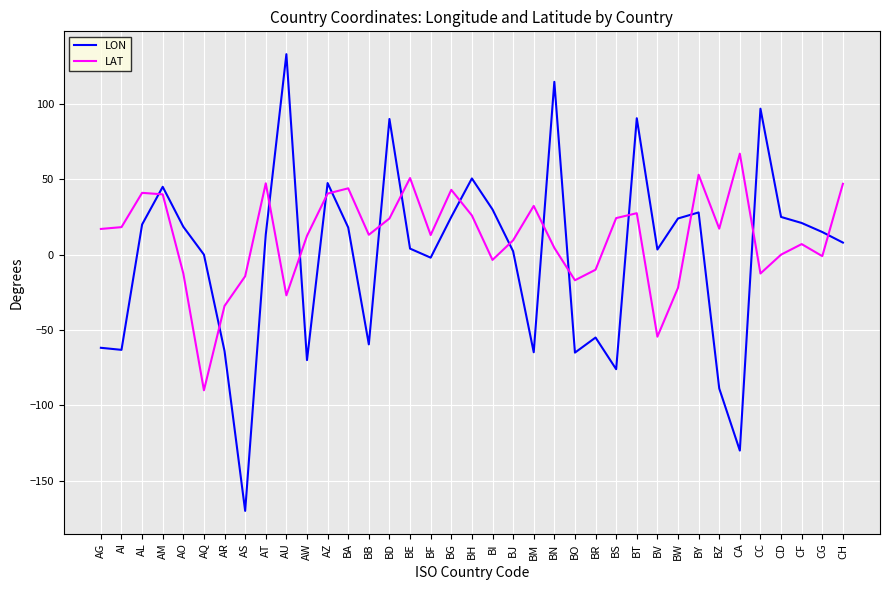

What is the difference between the highest and lowest values at BG?

18.0